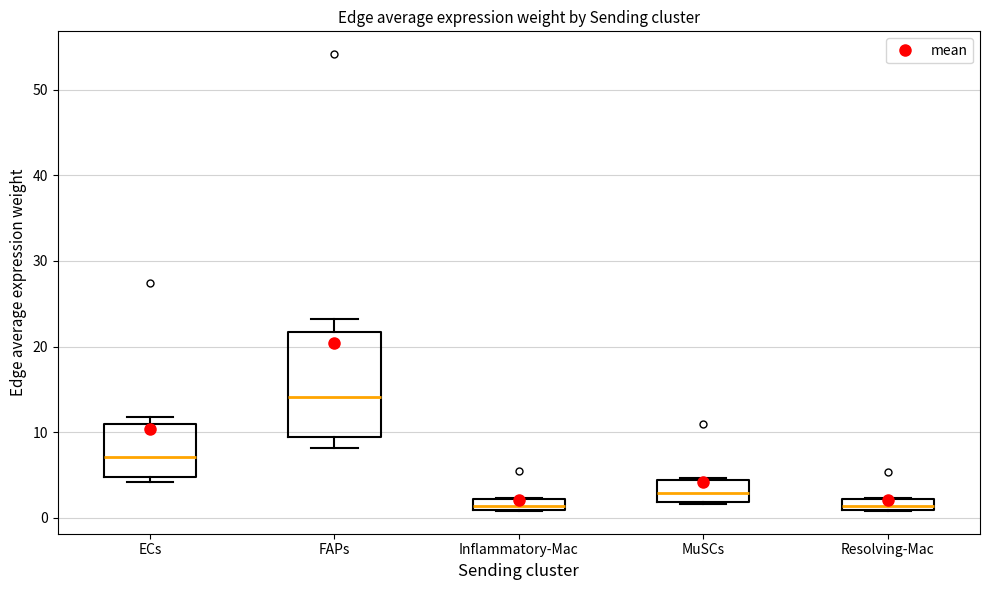

Which box has the highest median line?

FAPs